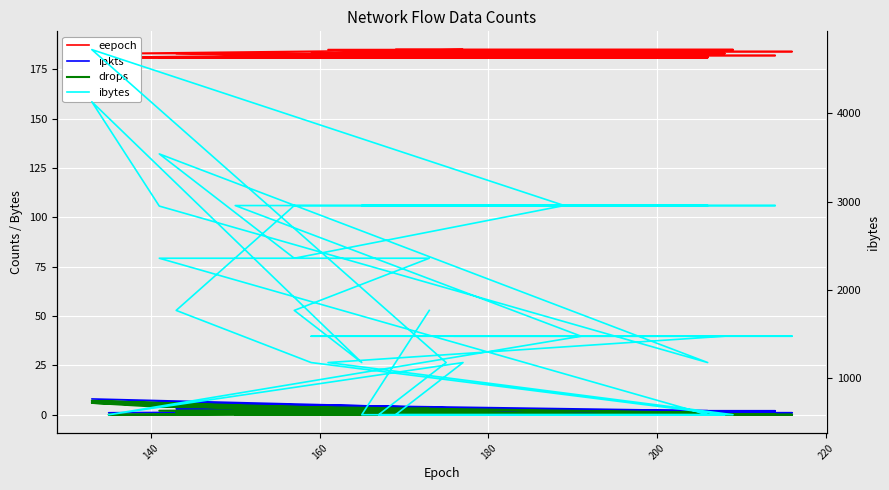

True or false: drops has a value of 1 at 180.

False